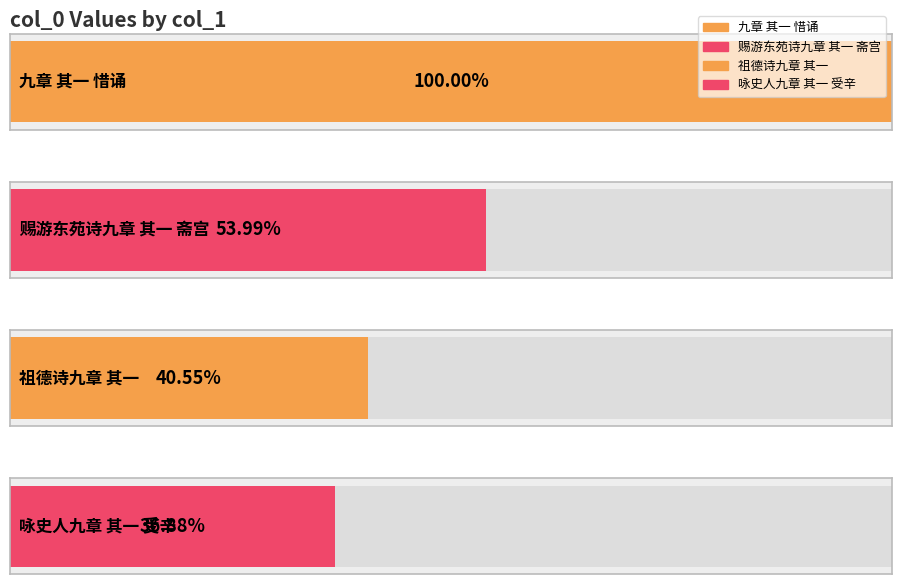

The chart shows a value of 105630 at 咏史人九章 其一 受辛. True or false?

False